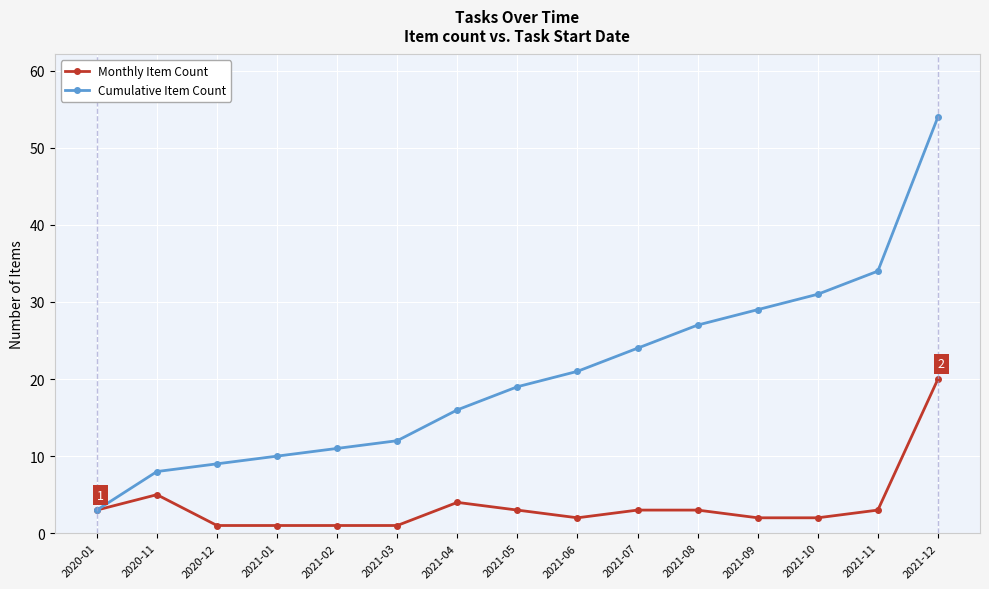

Is it true that Cumulative Item Count equals 8 at 2020-11?

True